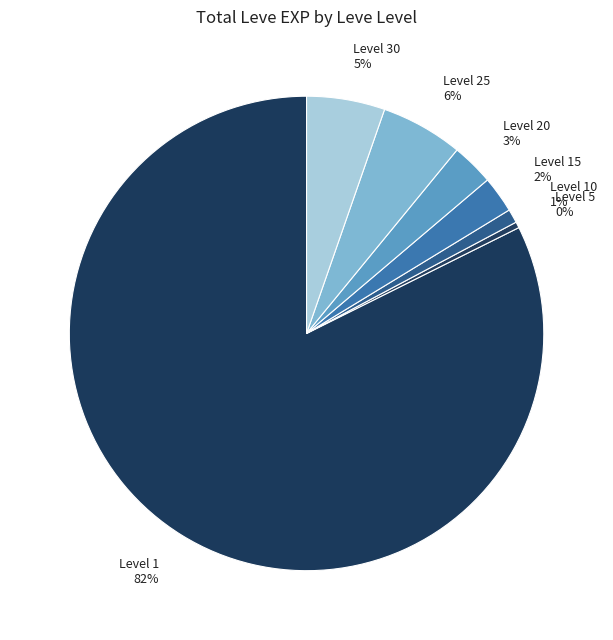

Does any single category account for the majority?

Yes